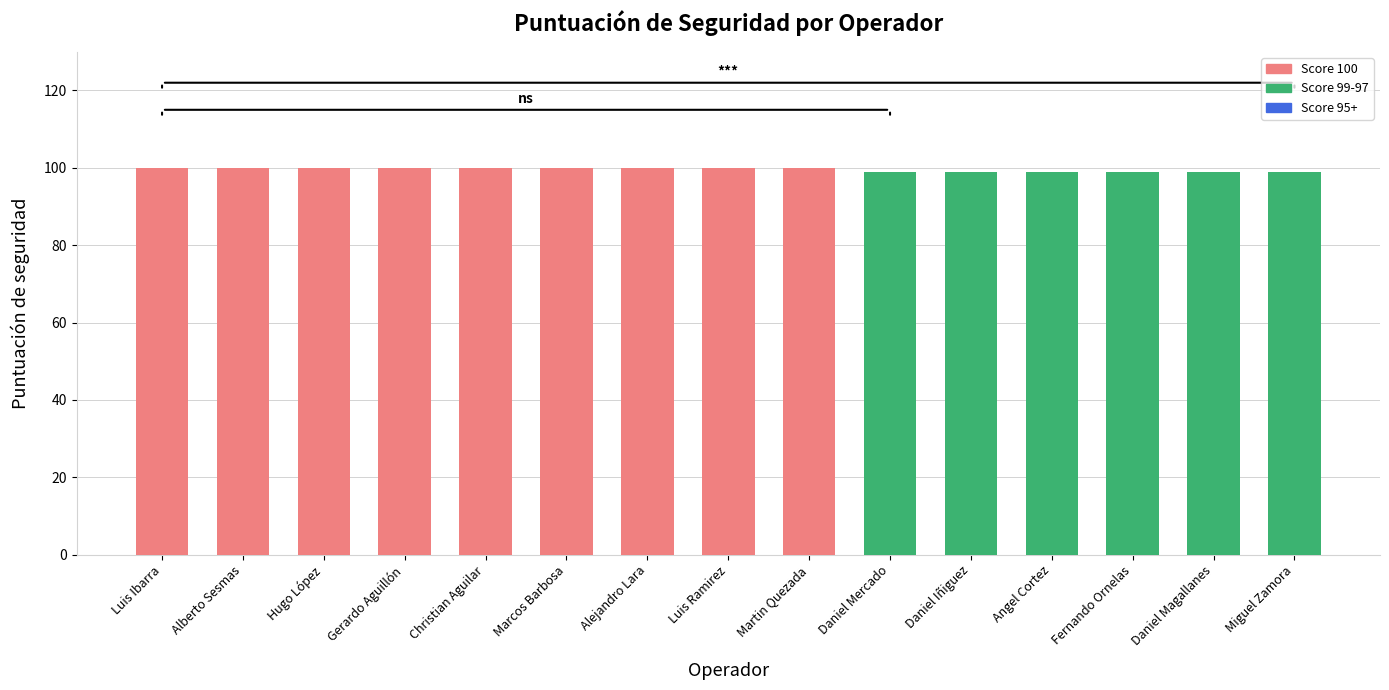

What is the difference between the maximum and minimum values?

1